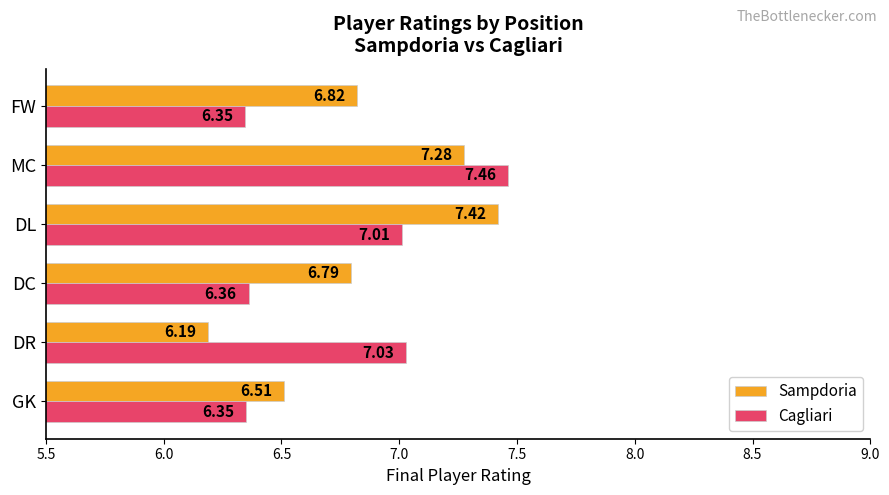

At which label is Sampdoria closest to 6?

DR